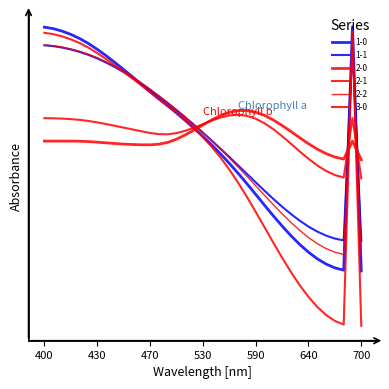

Does the chart have visible grid lines?

No